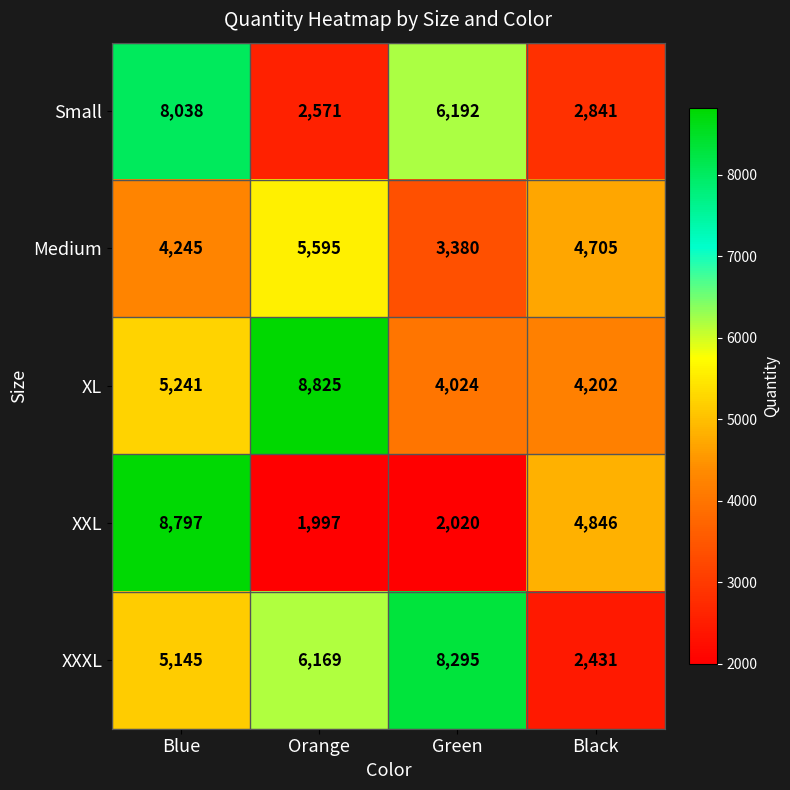

Which series has the largest range (max minus min)?

XXL